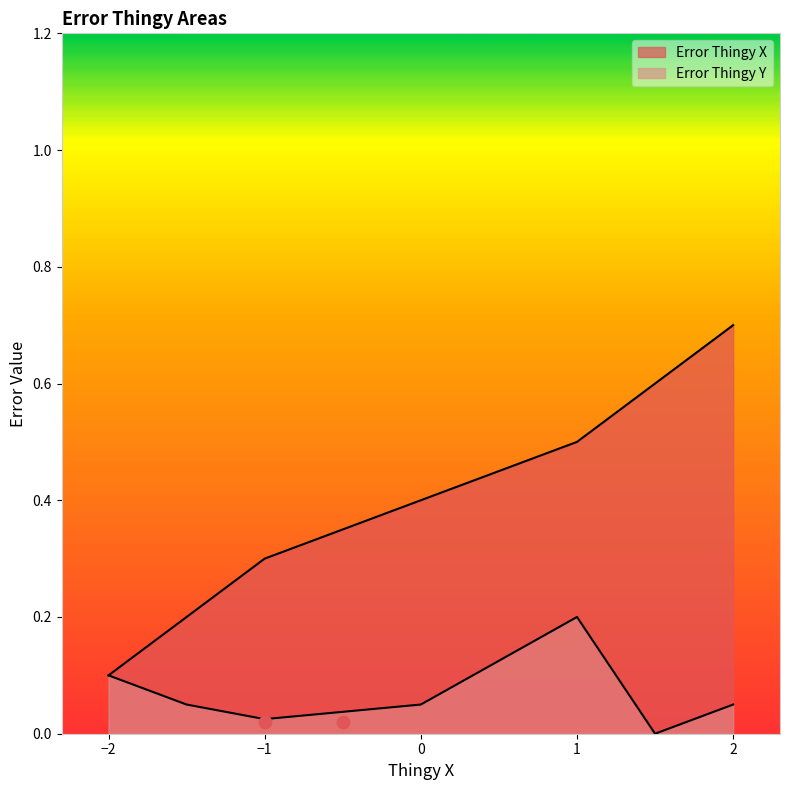

Which series reaches the minimum Y coordinate?

Error Thingy Y